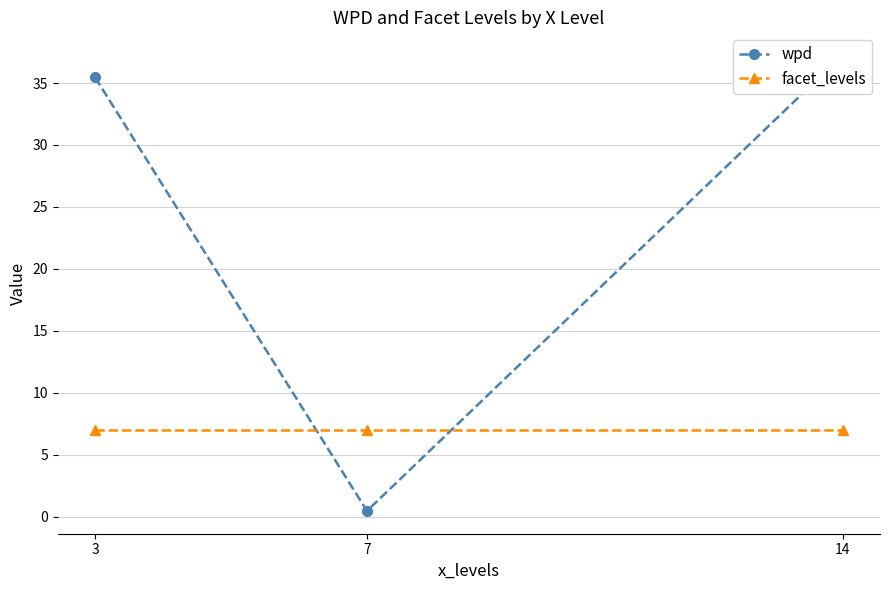

What are all the series names shown in the legend?

wpd, facet_levels